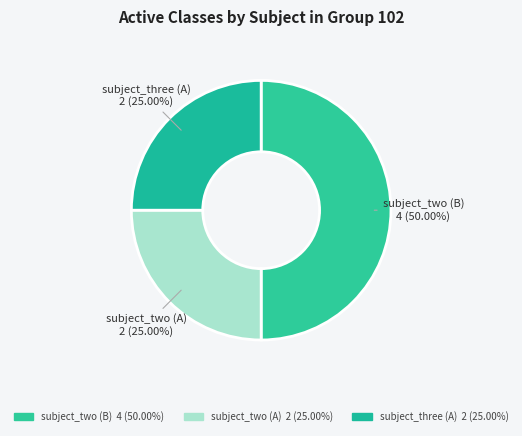

Does subject_two (A) account for over 50% of the chart?

No